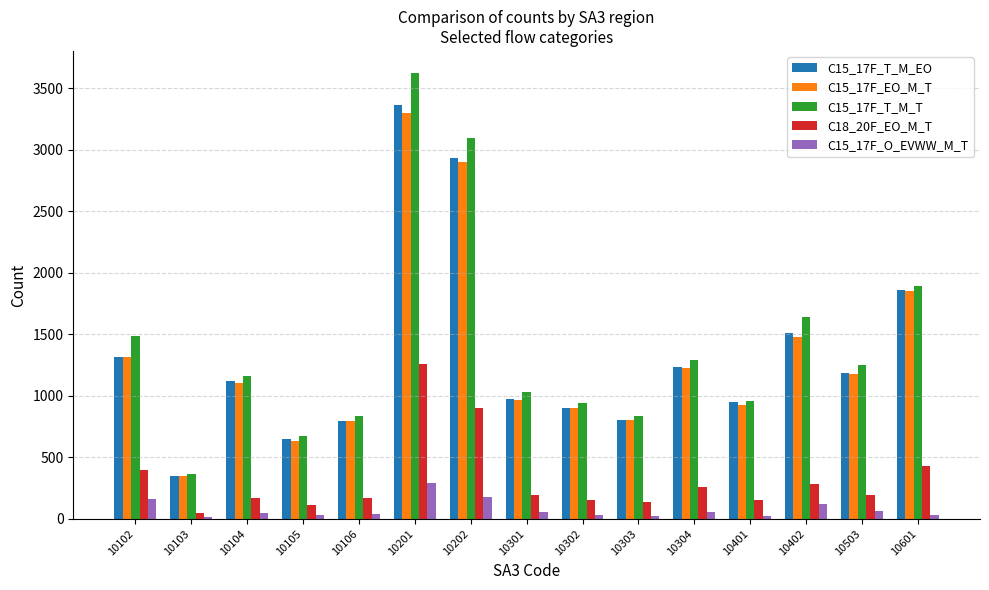

Does the chart contain stacked bars?

No